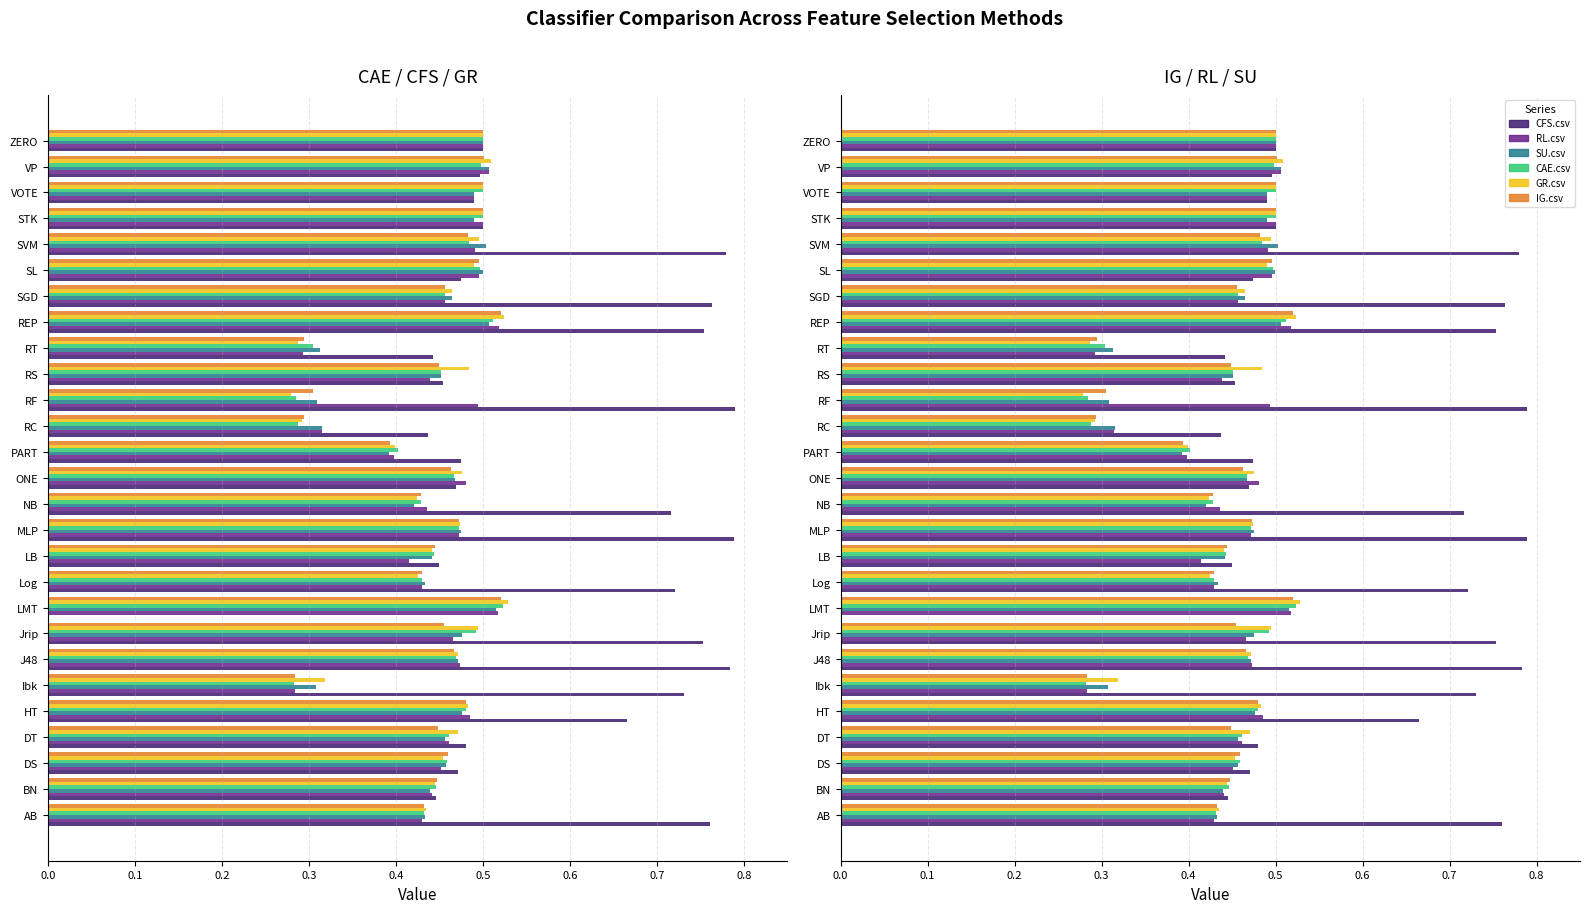

What is the value of the IG.csv bar at the 27th from the left?

0.5